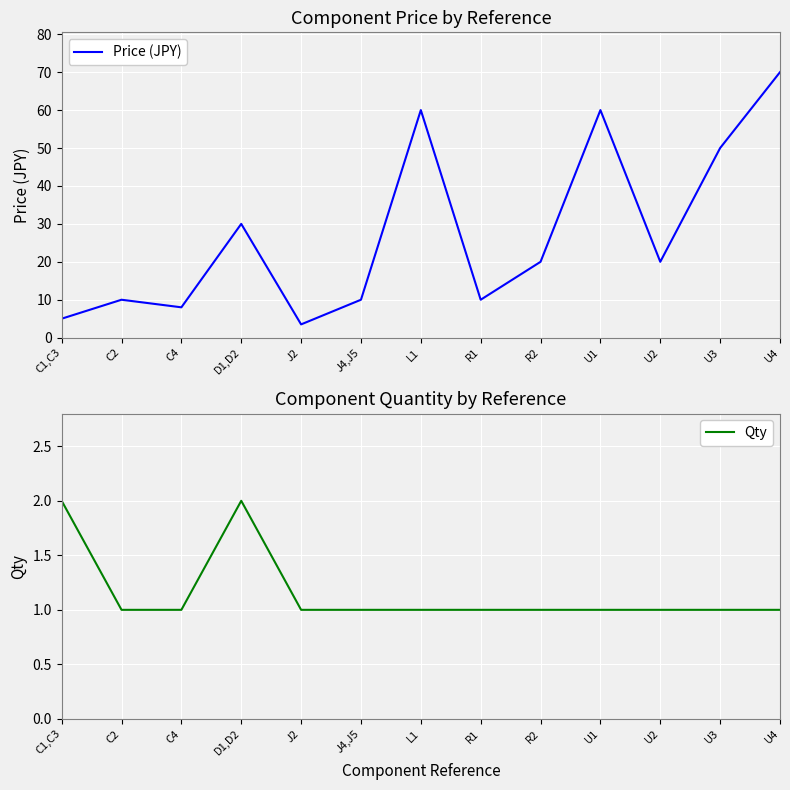

Which series has the largest total across all categories?

Price (JPY)